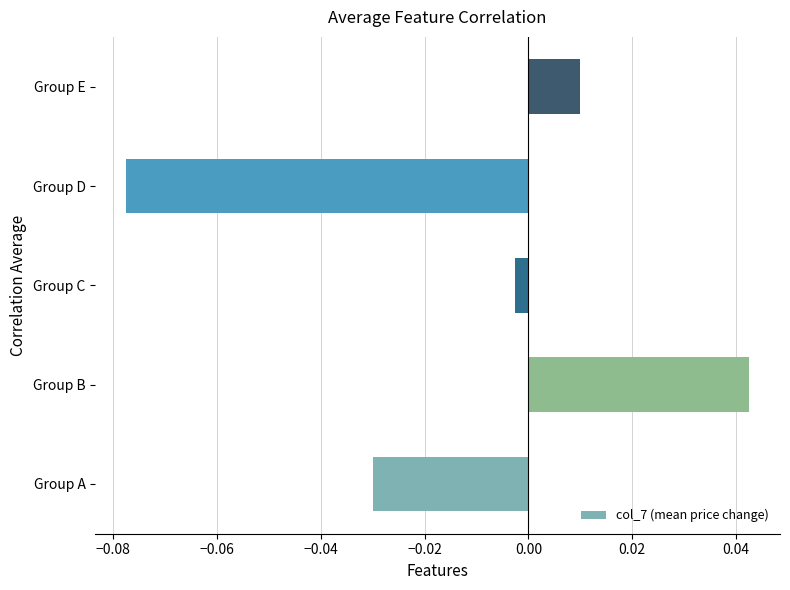

Rank the categories by value from highest to lowest.

Group B, Group E, Group C, Group A, Group D